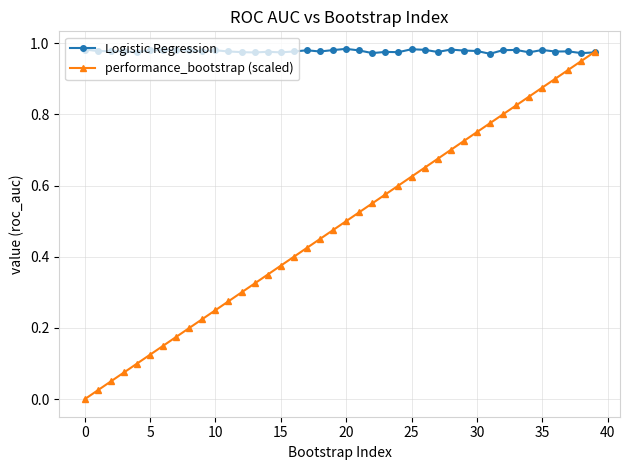

Which series has the largest range (max minus min)?

performance_bootstrap (scaled)